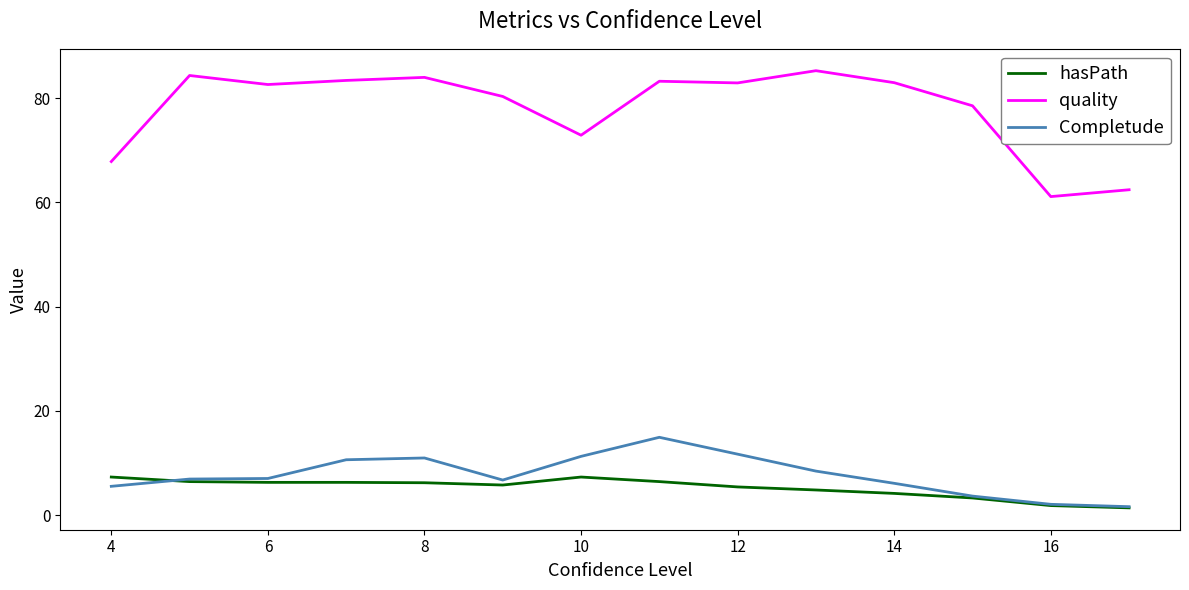

At how many categories does at least one series exceed 26?

14